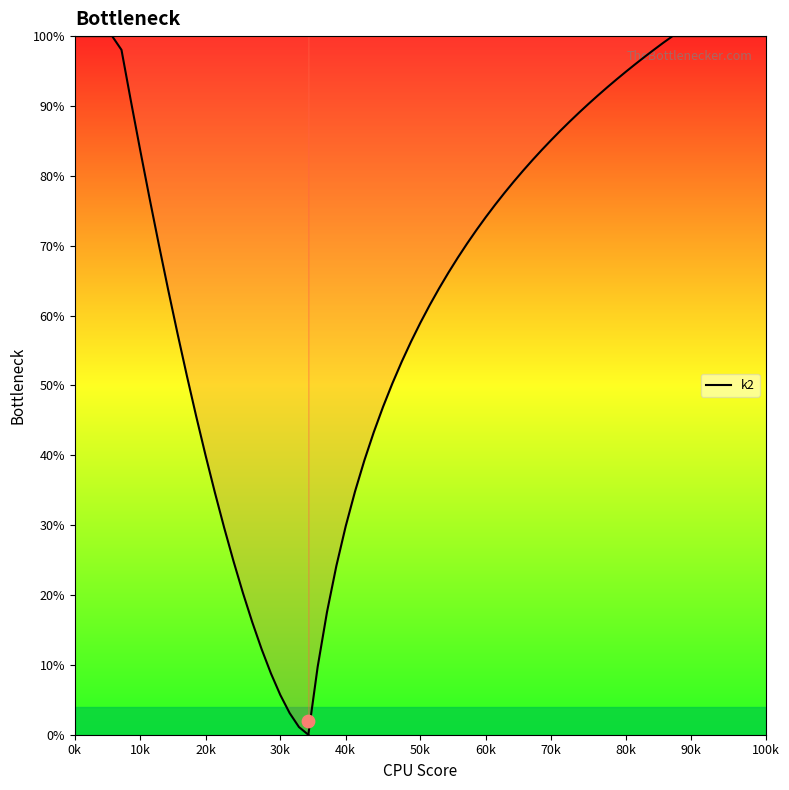

Between 10k and 16, which is larger?

10k